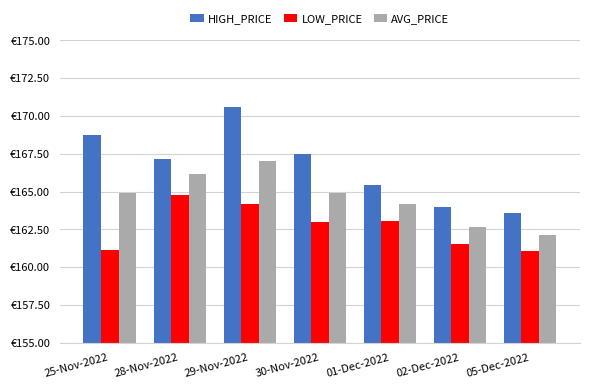

Does the chart contain any negative values?

No